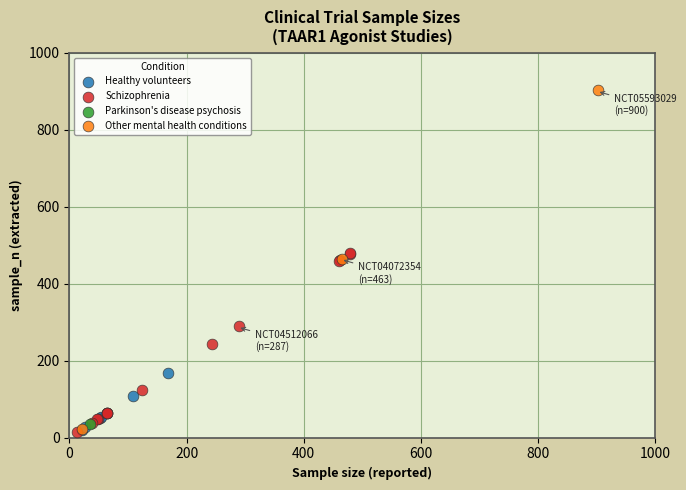

What are all the series names shown in the legend?

Healthy volunteers, Schizophrenia, Parkinson's disease psychosis, Other mental health conditions